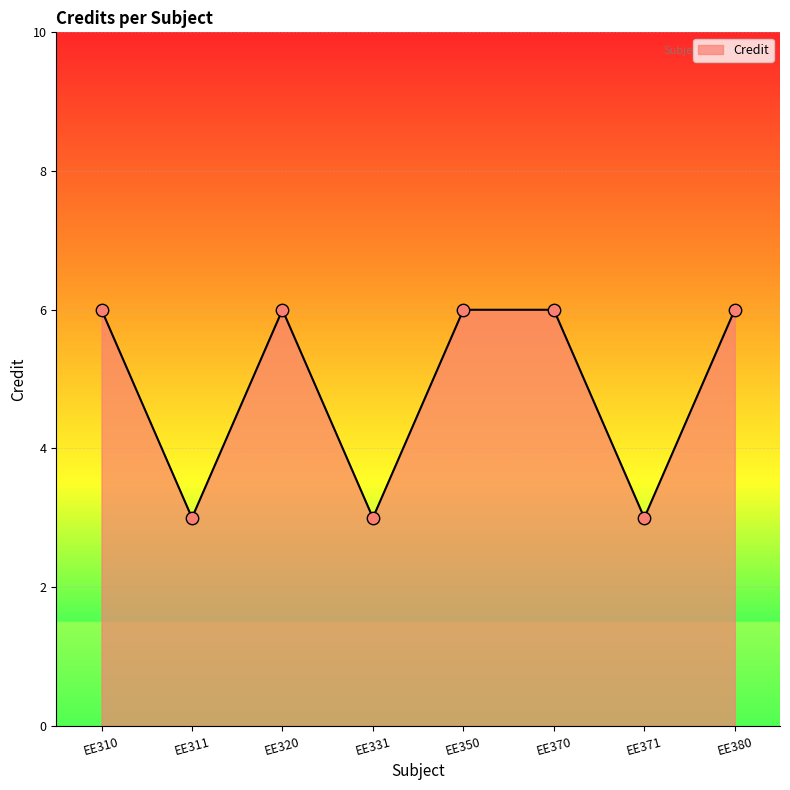

What is the change in value from EE331 to EE370?

+3